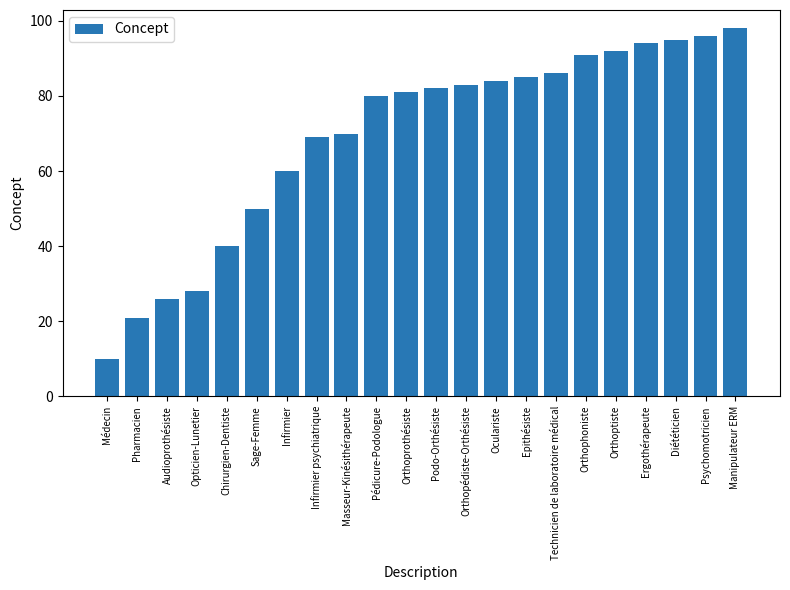

What is the sum of the values at Sage-Femme and Ergothérapeute?

144